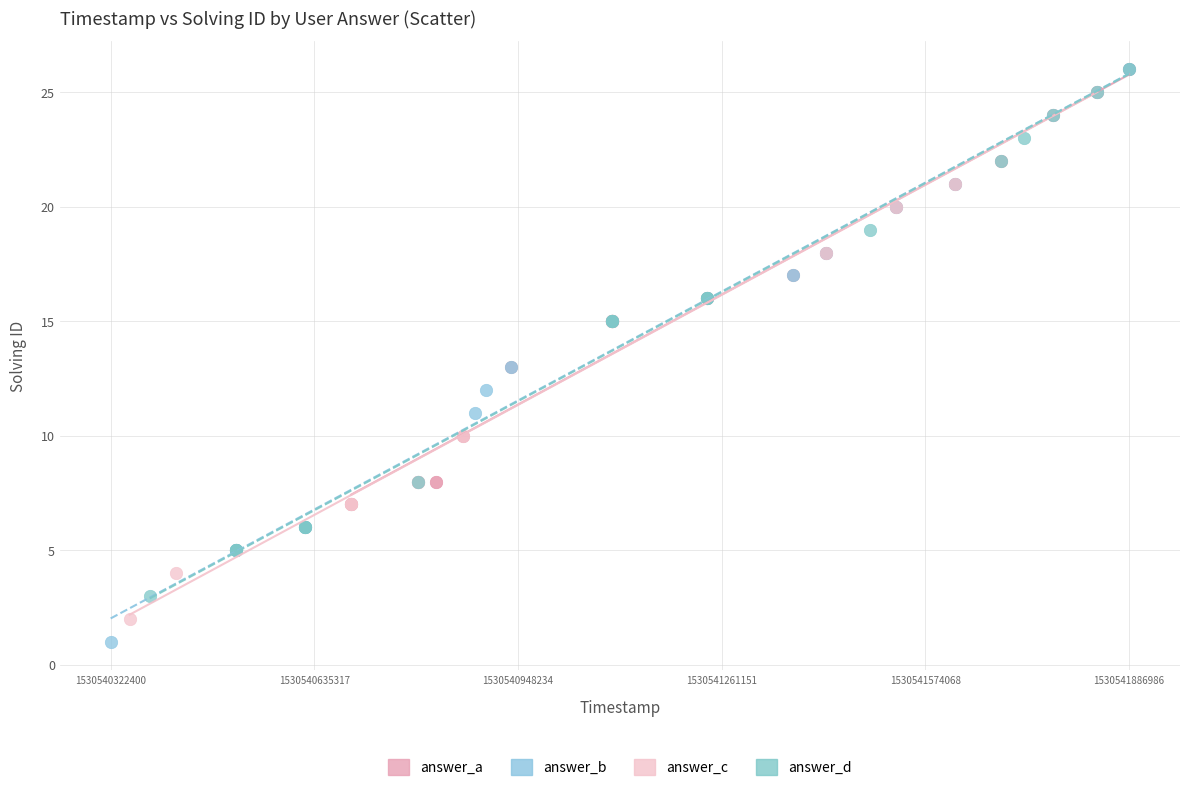

Which series has the widest spread of Y values?

answer_b